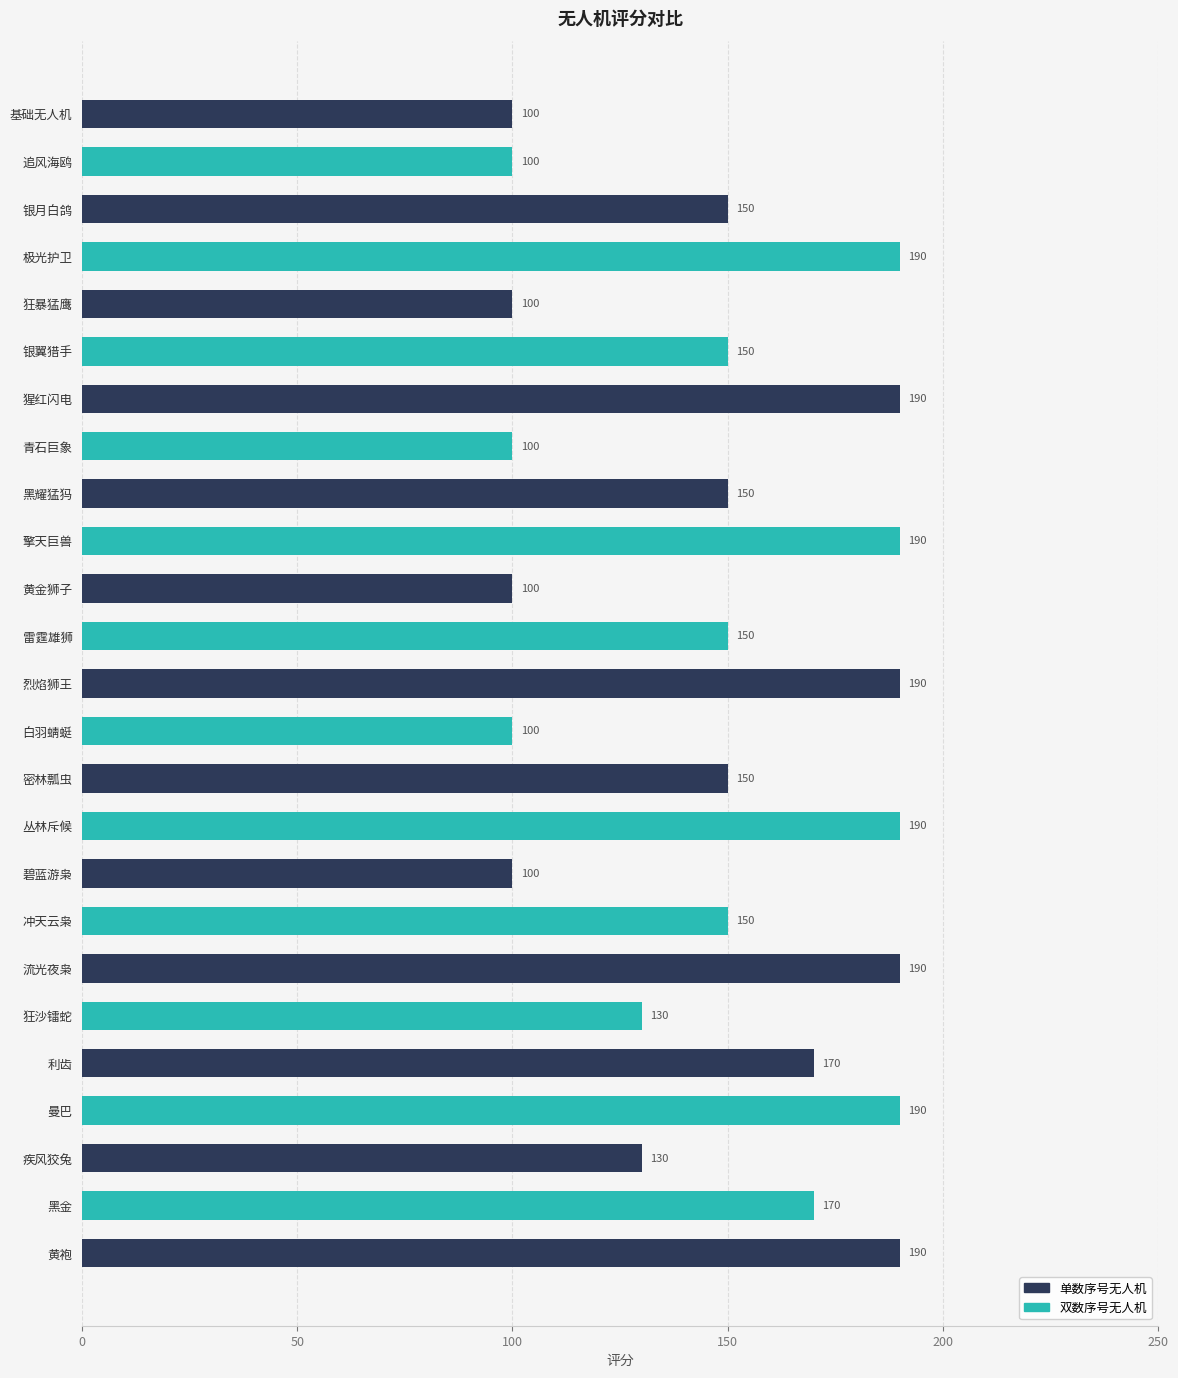

The value at 利齿 is 271. True or false?

False